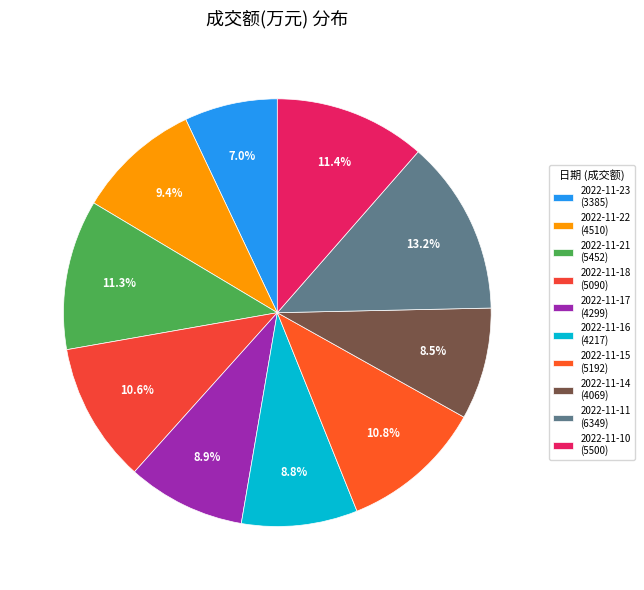

What is the change in value from 2022-11-17 to 2022-11-14?

-230